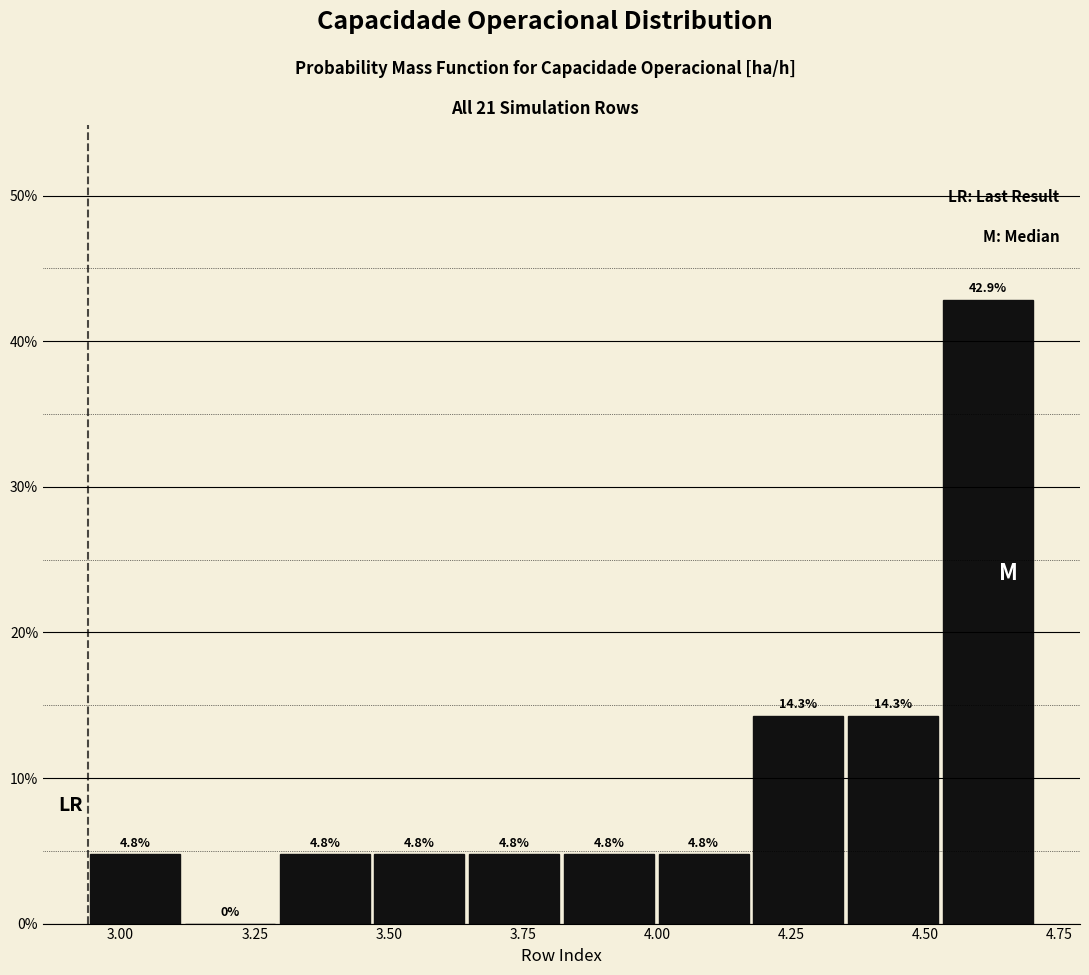

Read against the x-axis, roughly where is the centre of the tallest bar?

4.60